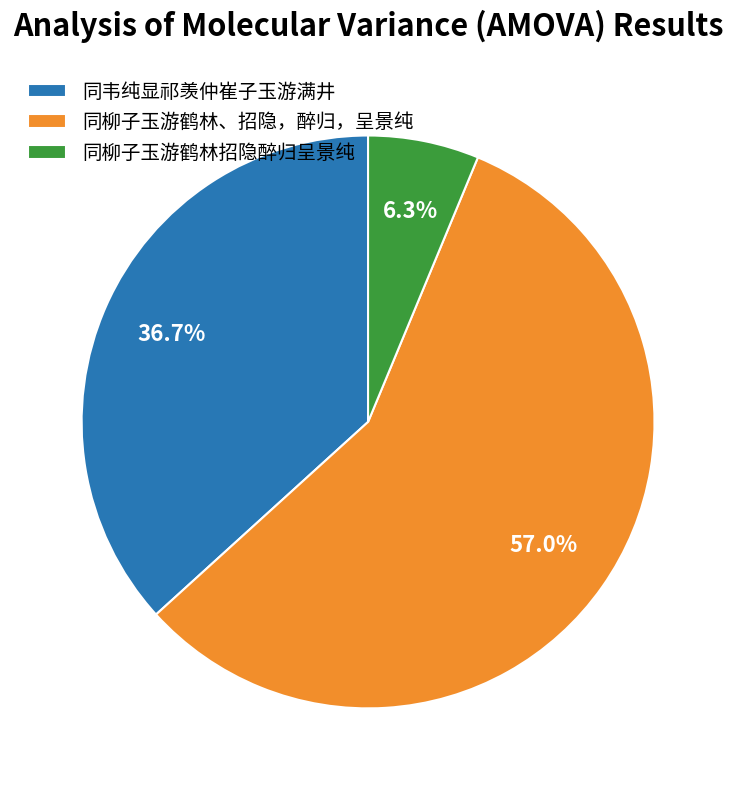

What is the ratio of the value at 同柳子玉游鹤林、招隐，醉归，呈景纯 to the value at 同韦纯显祁羡仲崔子玉游满井?

1.6